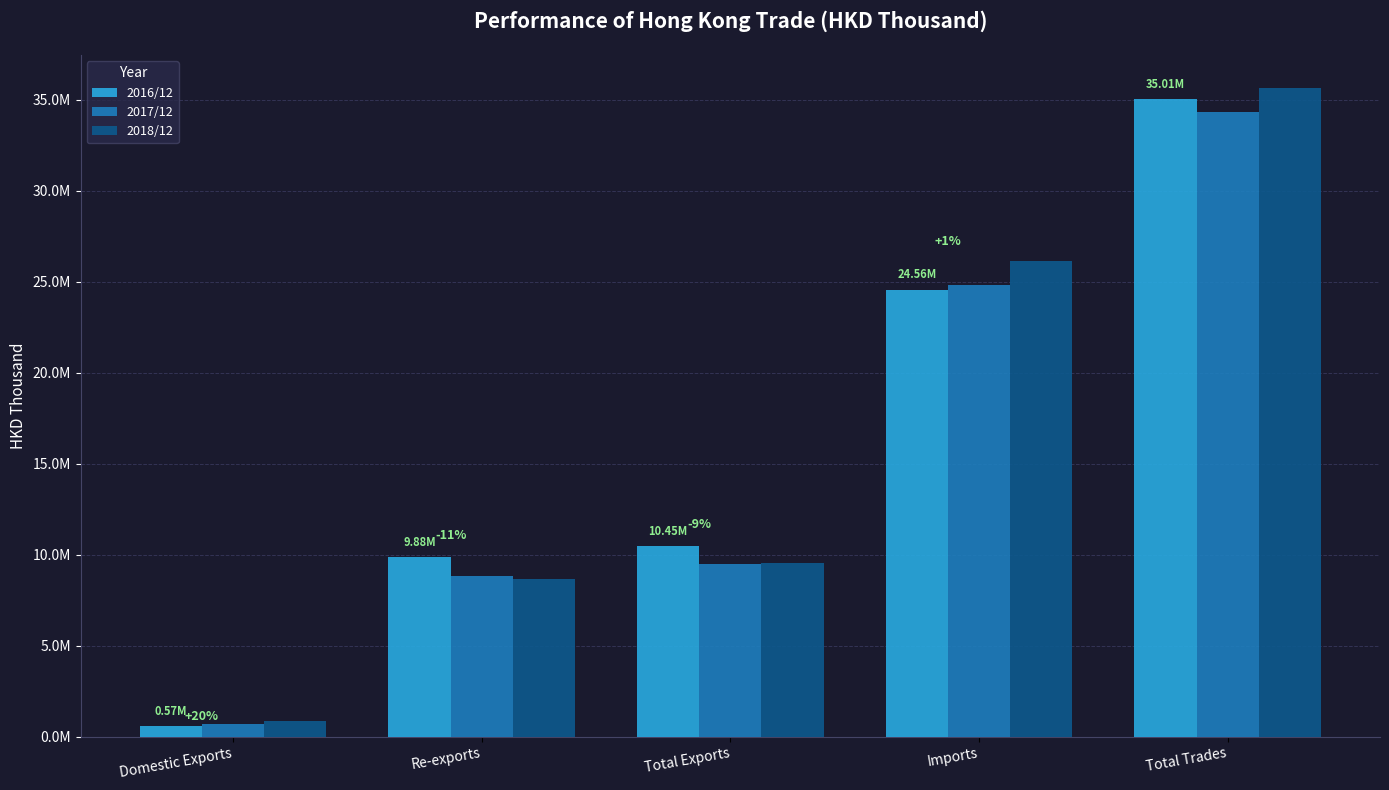

Are the bars horizontal?

No